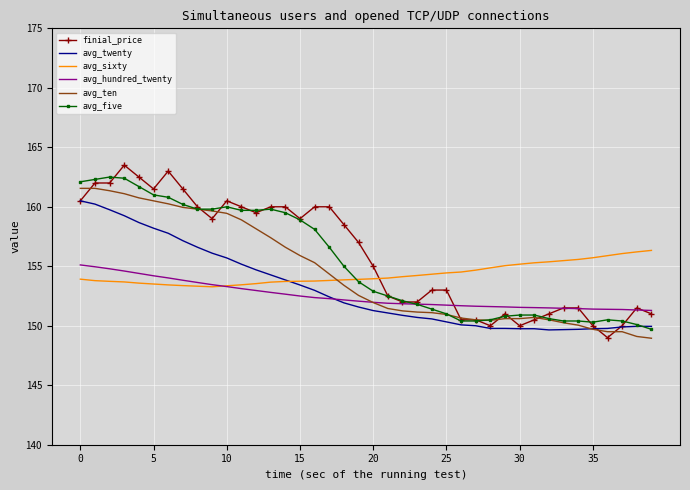

What is the highest value of the avg_ten series?

161.6